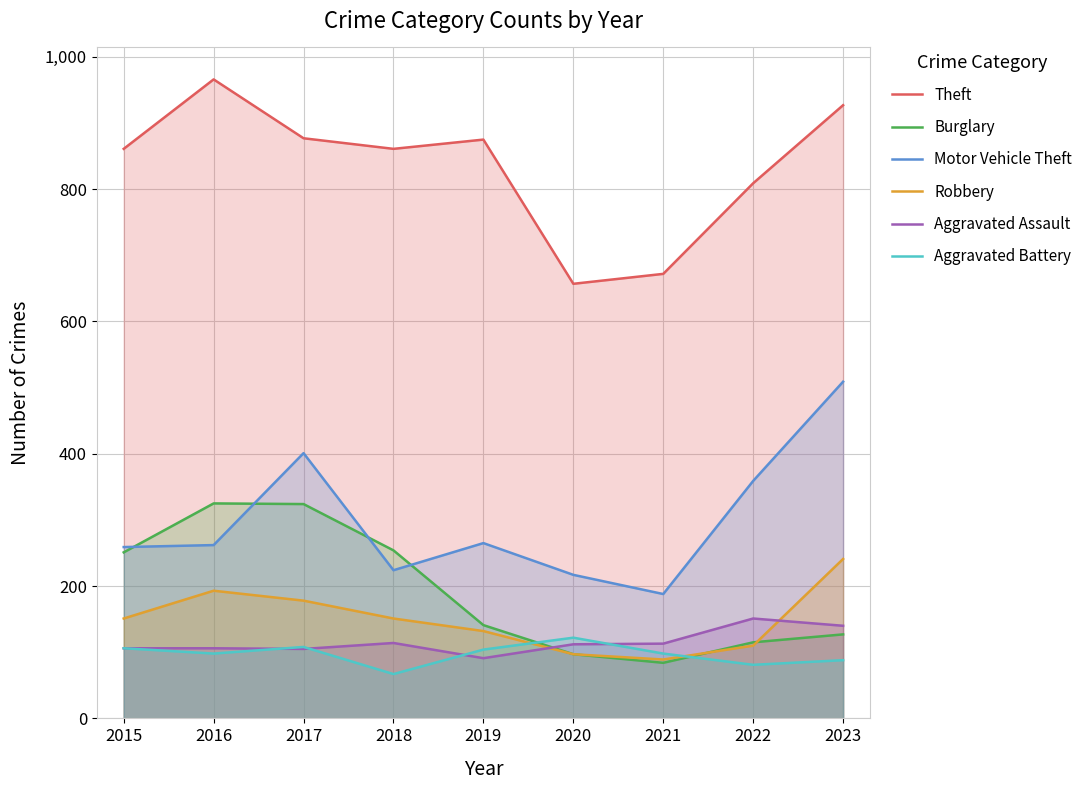

In Motor Vehicle Theft, how many points are higher than both neighbors (excluding endpoints)?

2